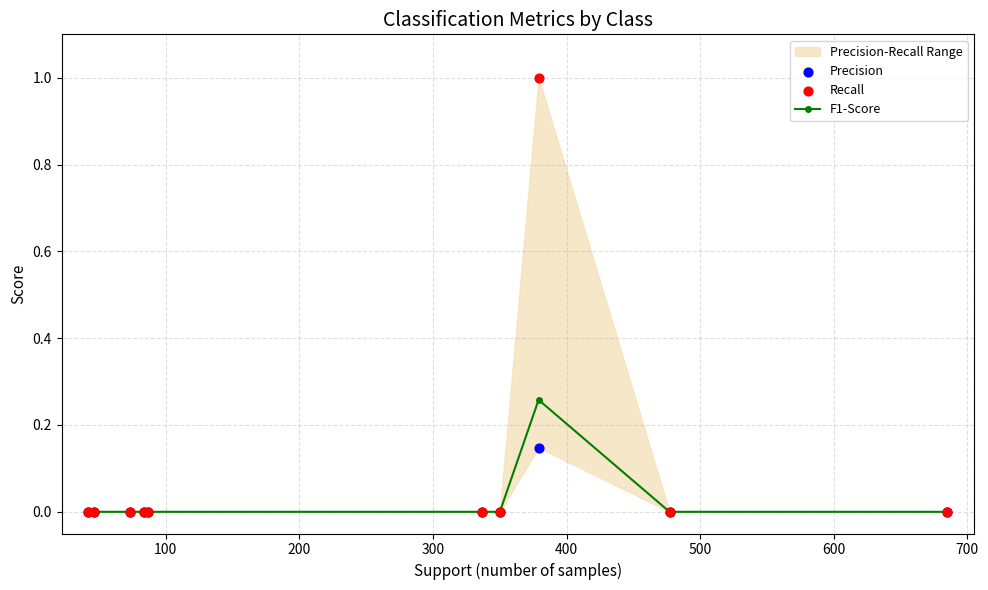

At how many categories does at least one series exceed 0?

1